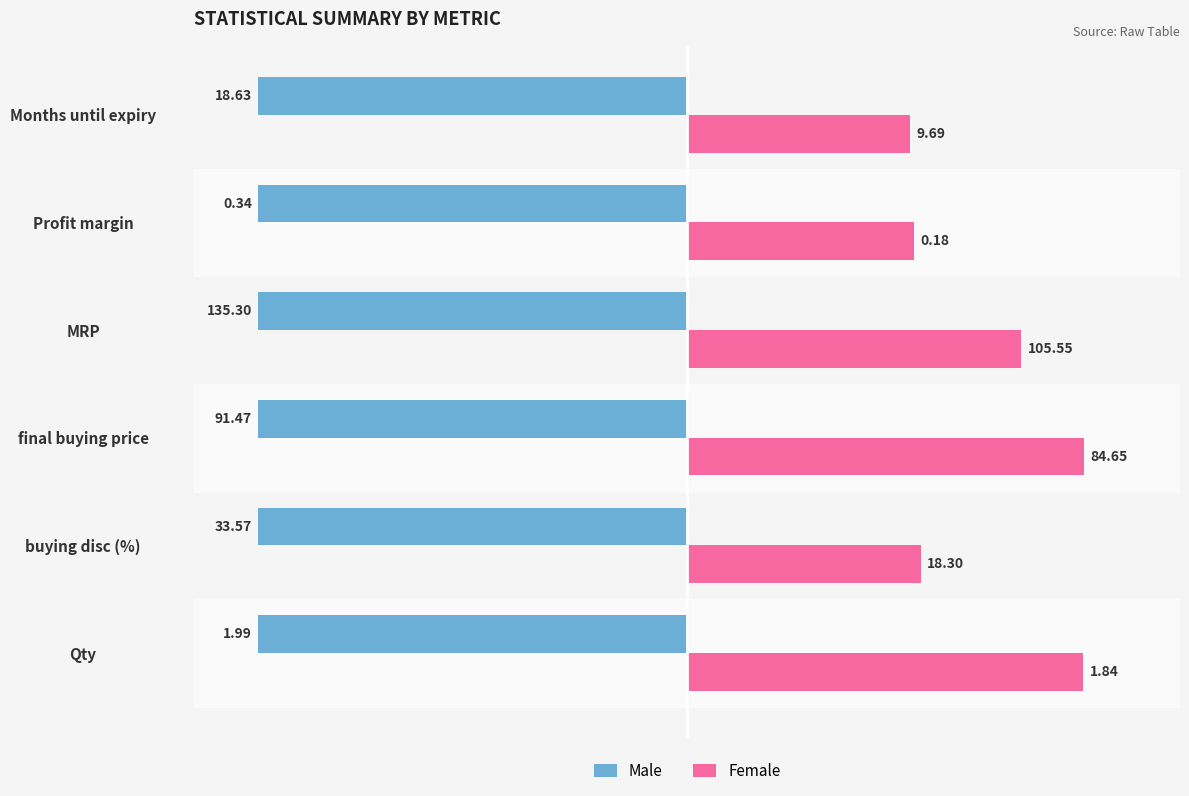

What are all the series names shown in the legend?

Male, Female